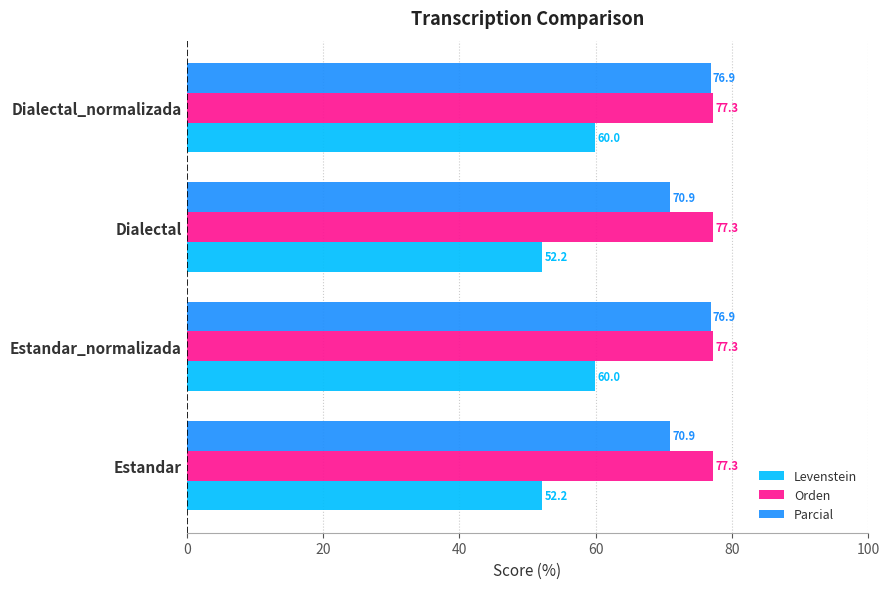

At how many categories does at least one series exceed 63?

4